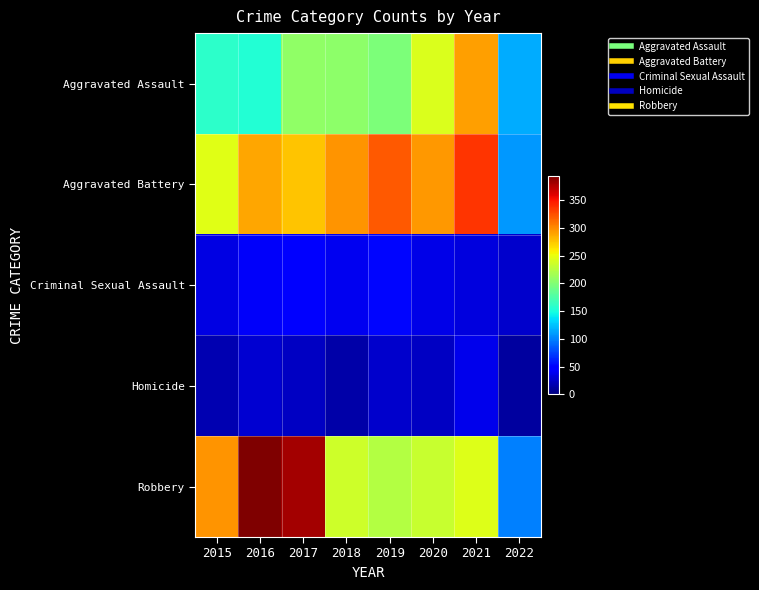

Reading left to right, extract all data points from this chart.

Aggravated Assault: 2015=160	2016=154	2017=207	2018=206	2019=197	2020=242	2021=292	2022=116
Aggravated Battery: 2015=246	2016=288	2017=277	2018=297	2019=321	2020=294	2021=336	2022=109
Criminal Sexual Assault: 2015=34	2016=43	2017=47	2018=40	2019=51	2020=36	2021=33	2022=27
Homicide: 2015=17	2016=29	2017=24	2018=15	2019=27	2020=24	2021=37	2022=11
Robbery: 2015=297	2016=394	2017=381	2018=237	2019=224	2020=233	2021=244	2022=99